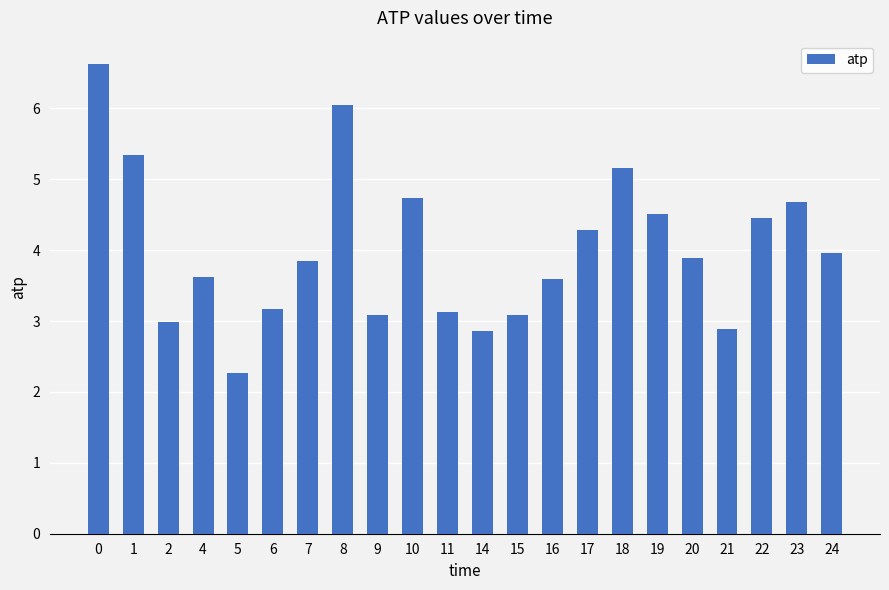

The value at 5 is 3.4. True or false?

False